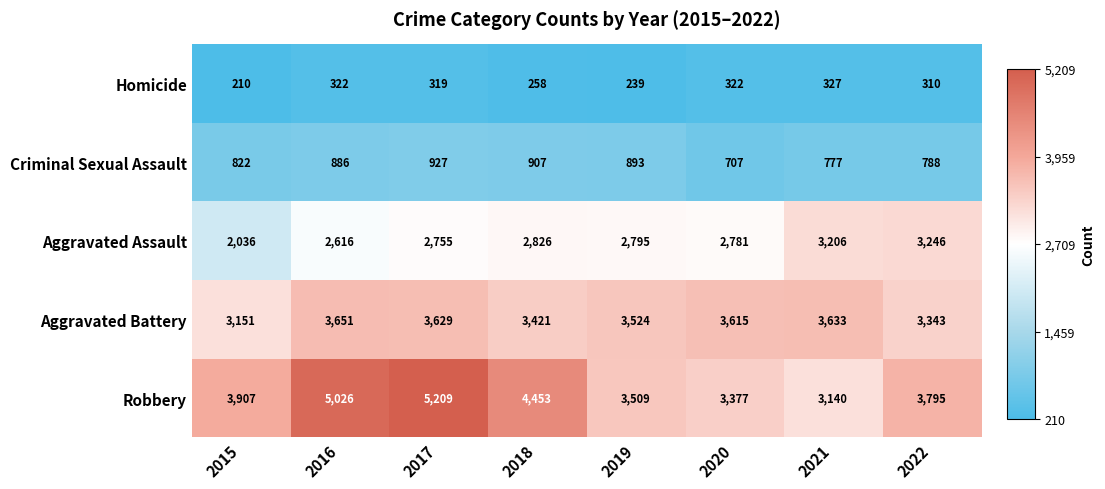

Where is Homicide nearest to the value 268?

2018